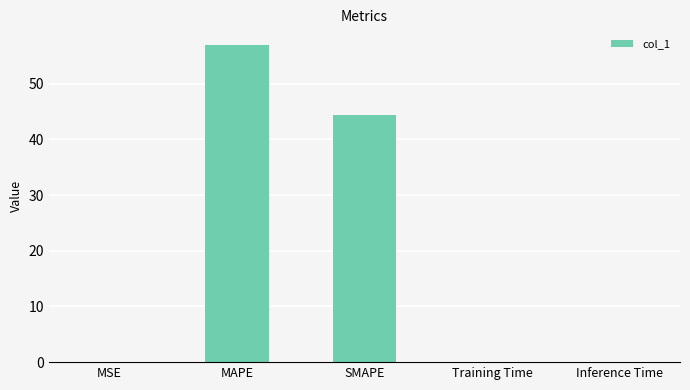

At which label is the value closest to 28?

SMAPE